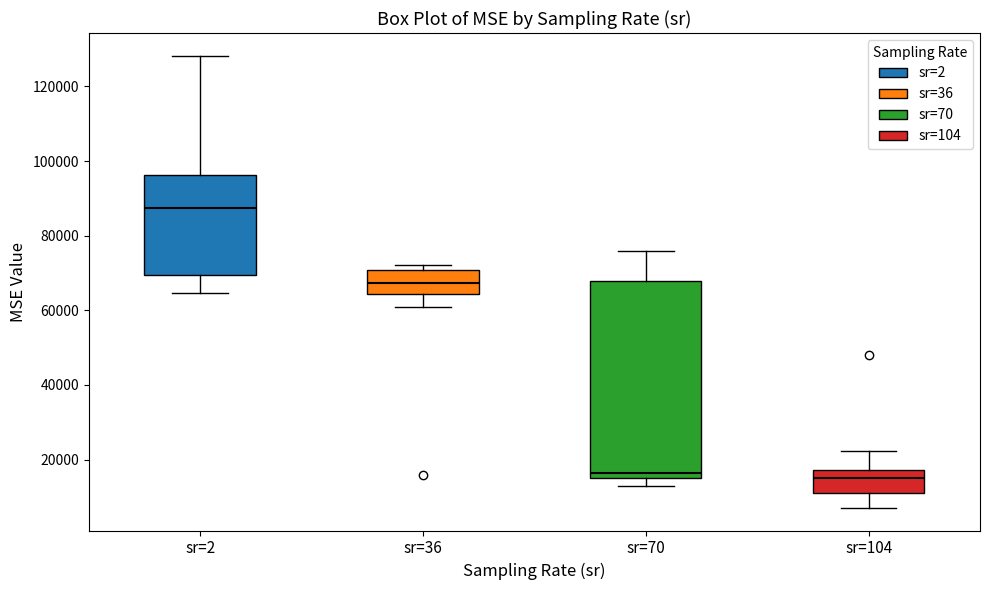

Which box is the tallest, from its lower edge to its upper edge?

sr=70